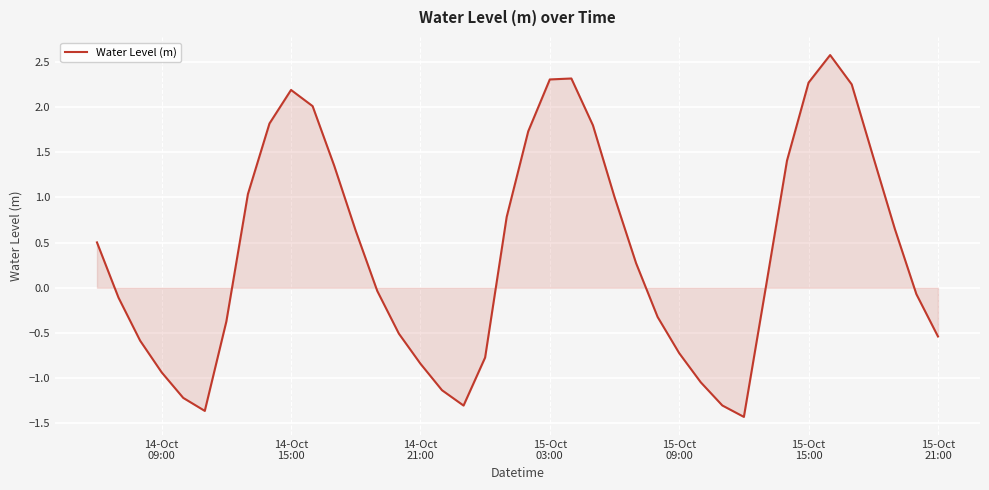

What is the average value?

0.4